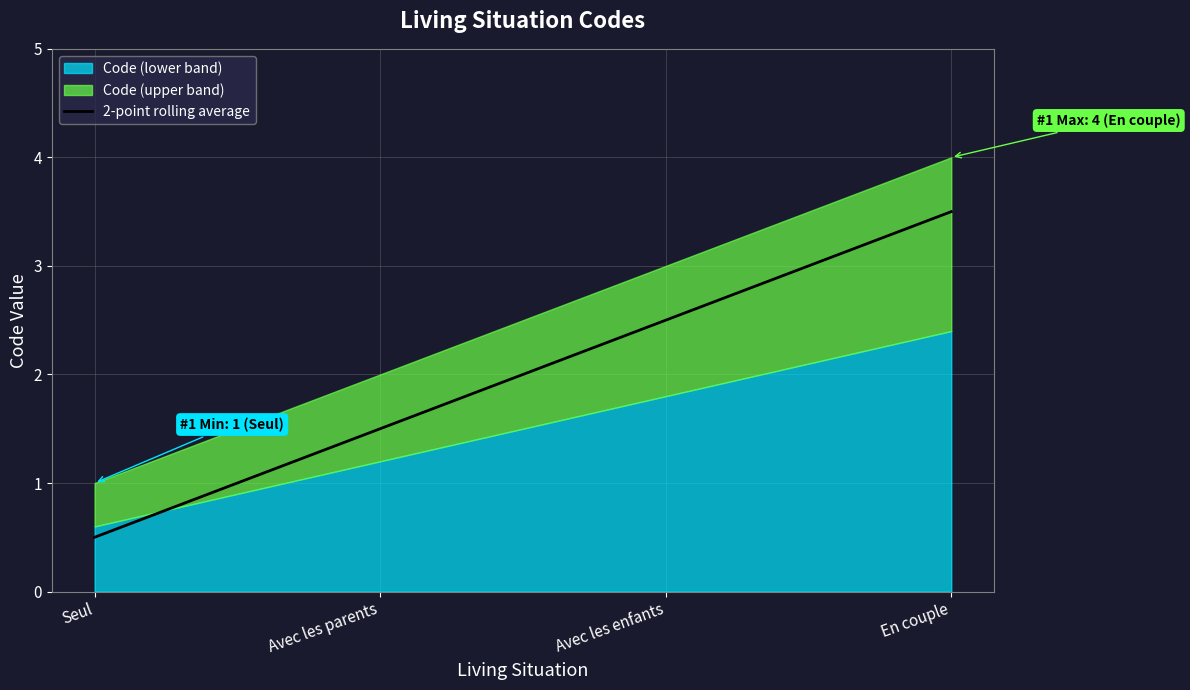

What is the sum of all values?

8.0